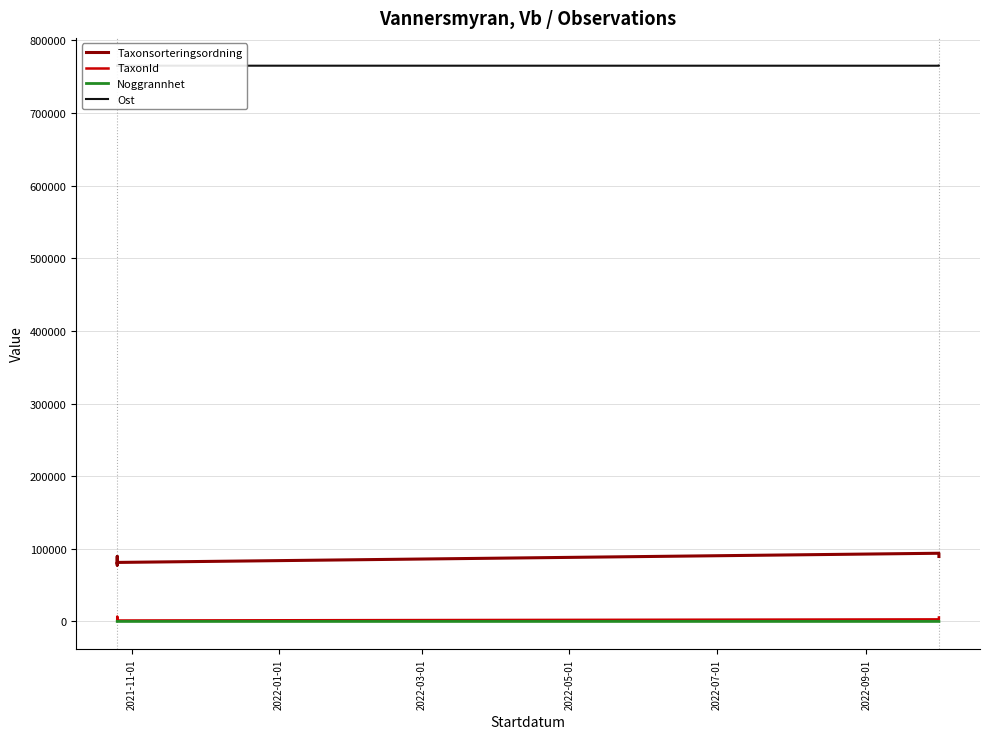

At which category does TaxonId reach its first local valley?

2022-05-01